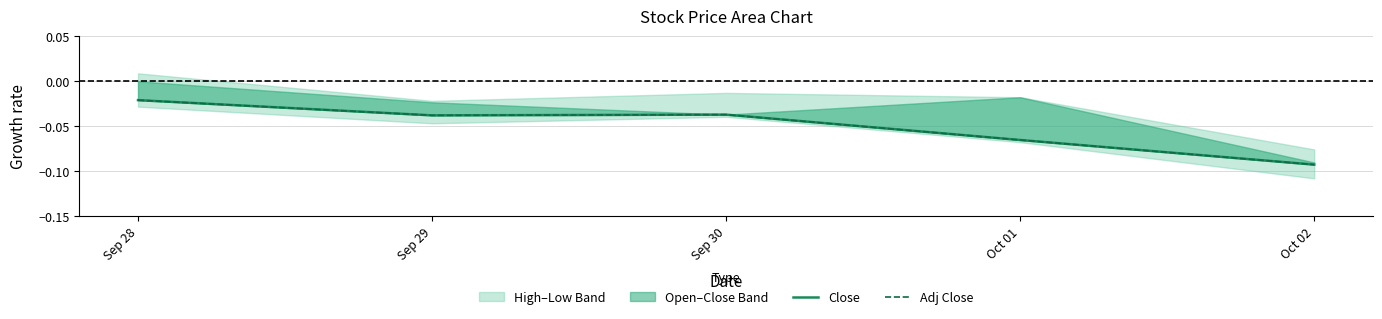

Reading left to right, transcribe all the data shown in this chart.

Close: Sep 28=-0.0	Sep 29=-0.0	Sep 30=-0.0	Oct 01=-0.1	Oct 02=-0.1
Adj Close: Sep 28=-0.0	Sep 29=-0.0	Sep 30=-0.0	Oct 01=-0.1	Oct 02=-0.1